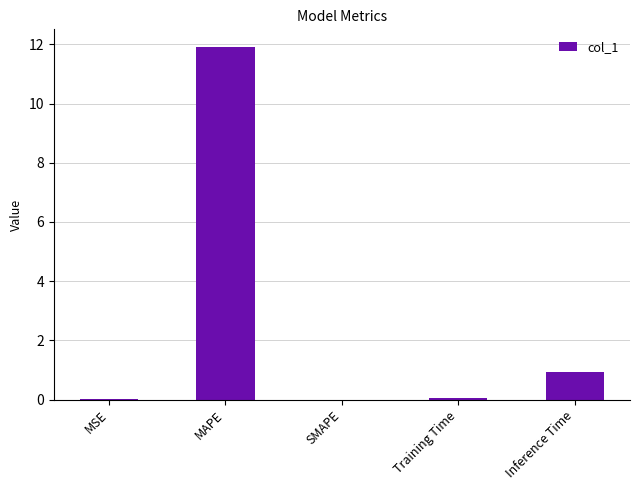

Read the value at Inference Time.

0.9